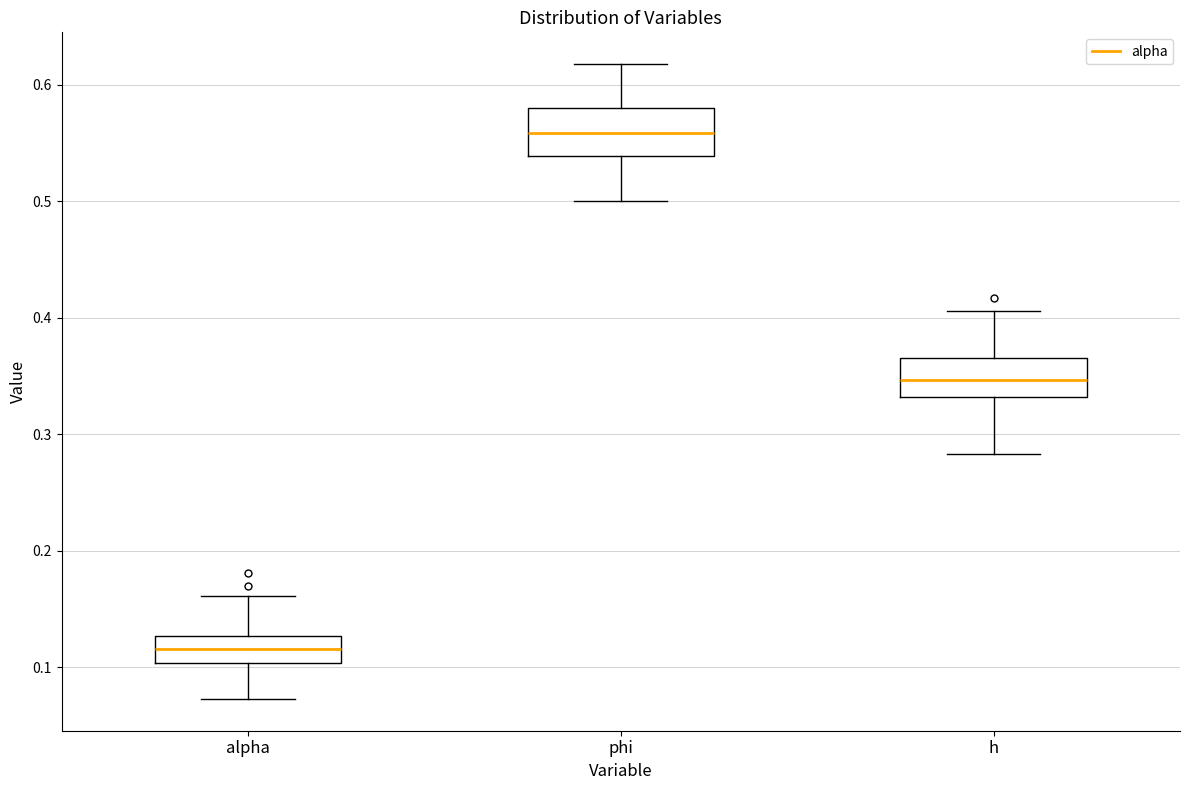

Reading left to right, read every box against the y-axis: the position of its median line, the range the box covers, and the ends of its whiskers. The values are not printed on the chart, so give them approximately, as read against the axis.

alpha: median 0.12, box 0.10 to 0.13, whiskers 0.07 to 0.16
phi: median 0.56, box 0.54 to 0.58, whiskers 0.50 to 0.62
h: median 0.35, box 0.33 to 0.37, whiskers 0.28 to 0.41